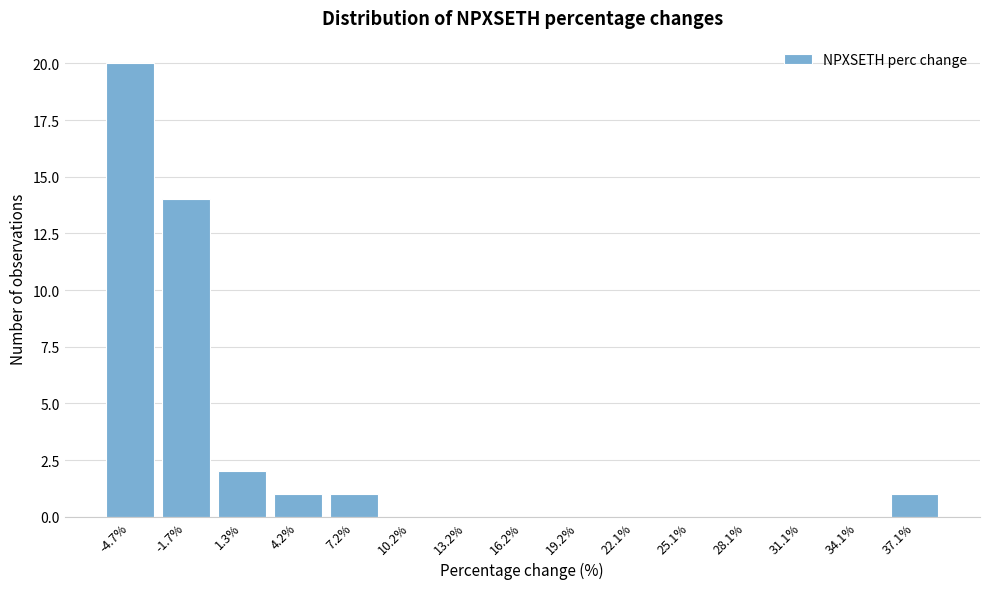

Reading right to left, transcribe all the data shown in this chart.

37.1%=1	34.1%=0	31.1%=0	28.1%=0	25.1%=0	22.1%=0	19.2%=0	16.2%=0	13.2%=0	10.2%=0	7.2%=1	4.2%=1	1.3%=2	-1.7%=14	-4.7%=20